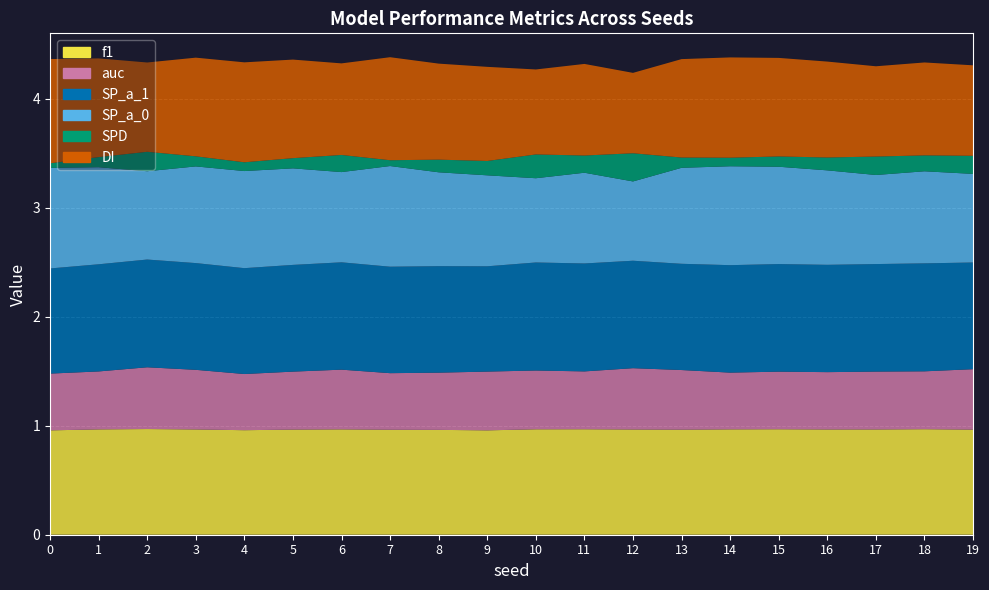

Reading right to left, extract all data points from this chart.

f1: 19=1.0	18=1.0	17=1.0	16=1.0	15=1.0	14=1.0	13=1.0	12=1.0	11=1.0	10=1.0	9=1.0	8=1.0	7=1.0	6=1.0	5=1.0	4=1.0	3=1.0	2=1.0	1=1.0	0=1.0
auc: 19=0.6	18=0.5	17=0.5	16=0.5	15=0.5	14=0.5	13=0.5	12=0.6	11=0.5	10=0.5	9=0.5	8=0.5	7=0.5	6=0.5	5=0.5	4=0.5	3=0.5	2=0.6	1=0.5	0=0.5
SP_a_1: 19=1.0	18=1.0	17=1.0	16=1.0	15=1.0	14=1.0	13=1.0	12=1.0	11=1.0	10=1.0	9=1.0	8=1.0	7=1.0	6=1.0	5=1.0	4=1.0	3=1.0	2=1.0	1=1.0	0=1.0
SP_a_0: 19=0.8	18=0.8	17=0.8	16=0.9	15=0.9	14=0.9	13=0.9	12=0.7	11=0.8	10=0.8	9=0.8	8=0.9	7=0.9	6=0.8	5=0.9	4=0.9	3=0.9	2=0.8	1=0.9	0=0.9
SPD: 19=0.2	18=0.1	17=0.2	16=0.1	15=0.1	14=0.1	13=0.1	12=0.3	11=0.2	10=0.2	9=0.1	8=0.1	7=0.1	6=0.2	5=0.1	4=0.1	3=0.1	2=0.2	1=0.1	0=0.0
DI: 19=0.8	18=0.9	17=0.8	16=0.9	15=0.9	14=0.9	13=0.9	12=0.7	11=0.8	10=0.8	9=0.9	8=0.9	7=0.9	6=0.8	5=0.9	4=0.9	3=0.9	2=0.8	1=0.9	0=1.0